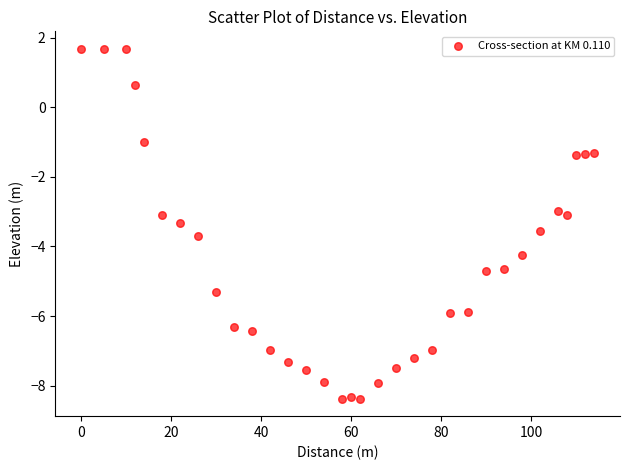

What is the range of Y values (max minus min)?

10.1